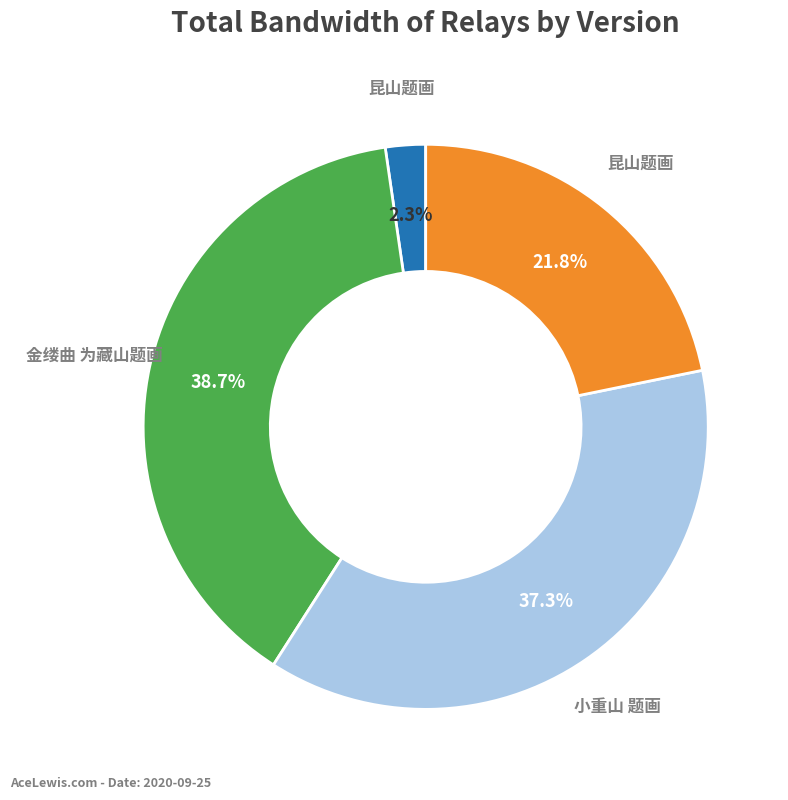

How many slices are in this pie chart?

4